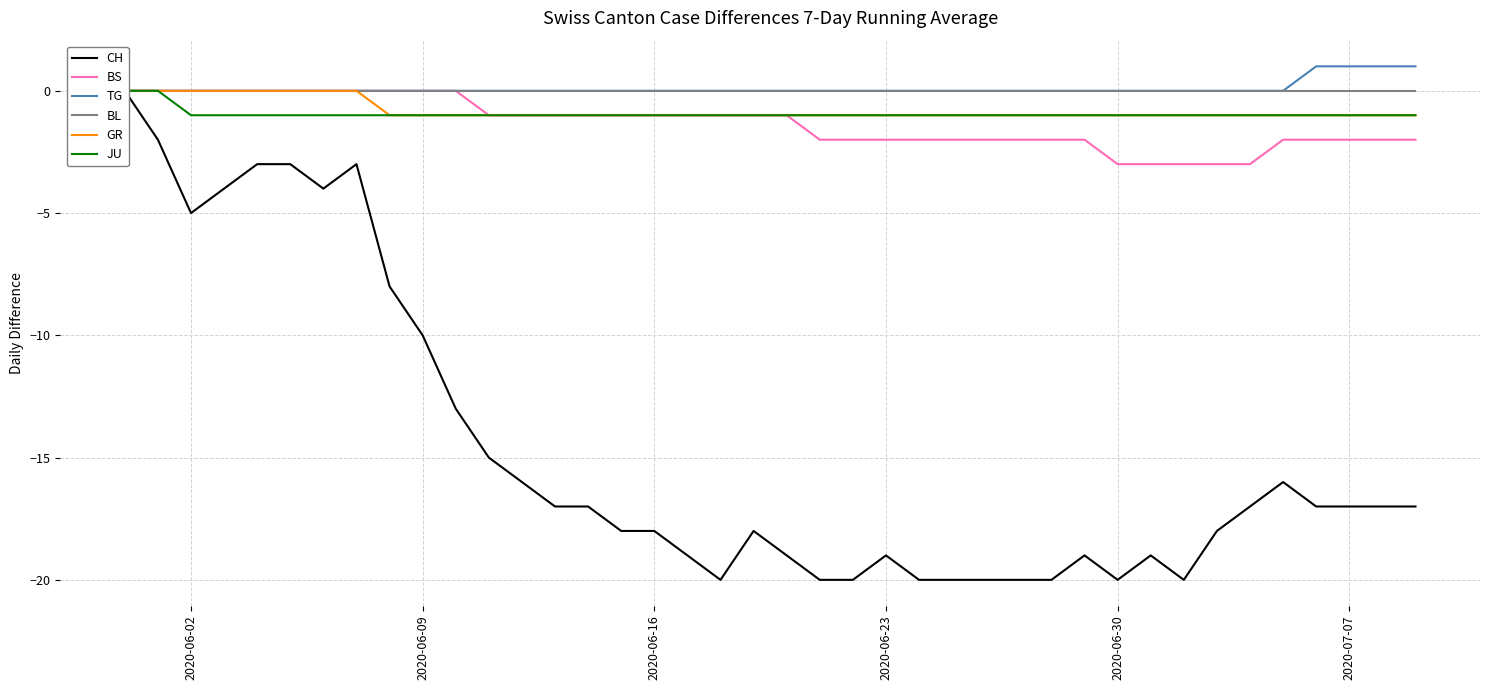

At how many categories does at least one series exceed -16?

40